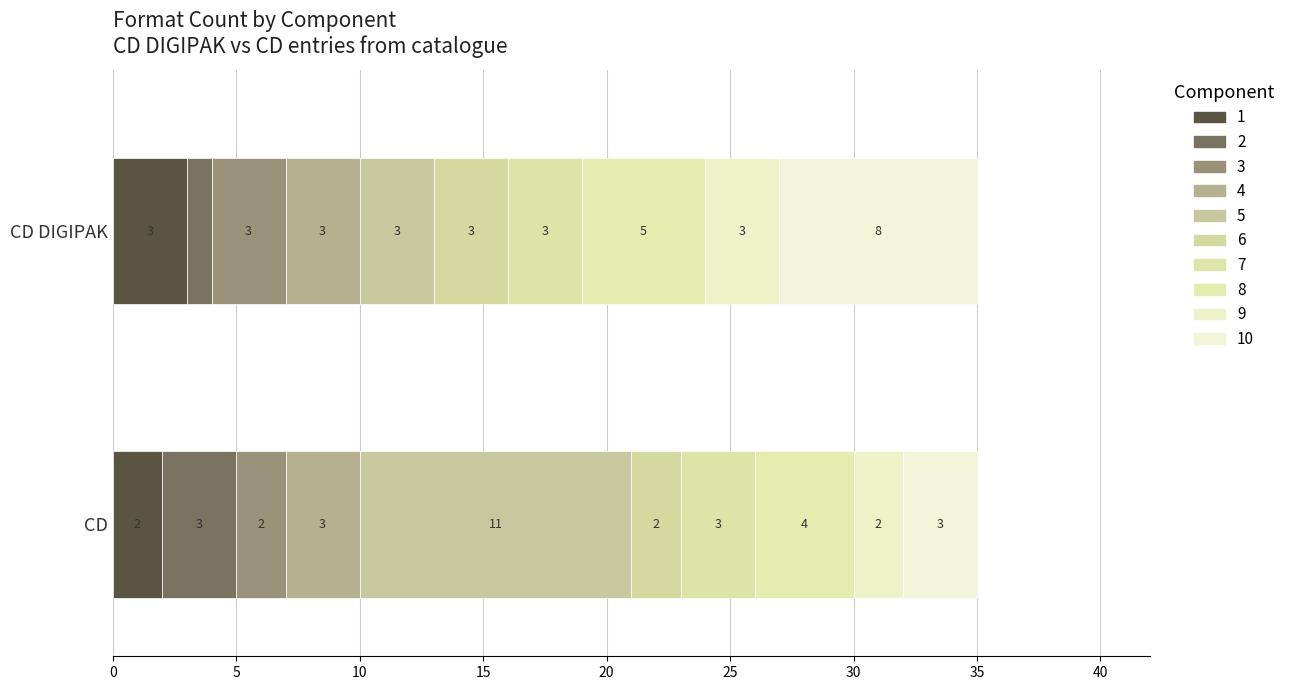

The 5 series shows 9.6 at 2CD DIGIPAK. True or false?

False